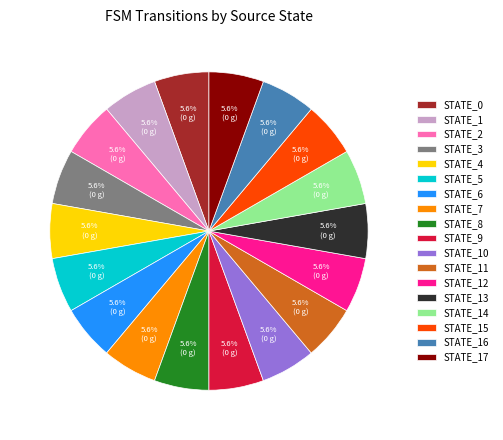

Does any single category account for the majority?

No